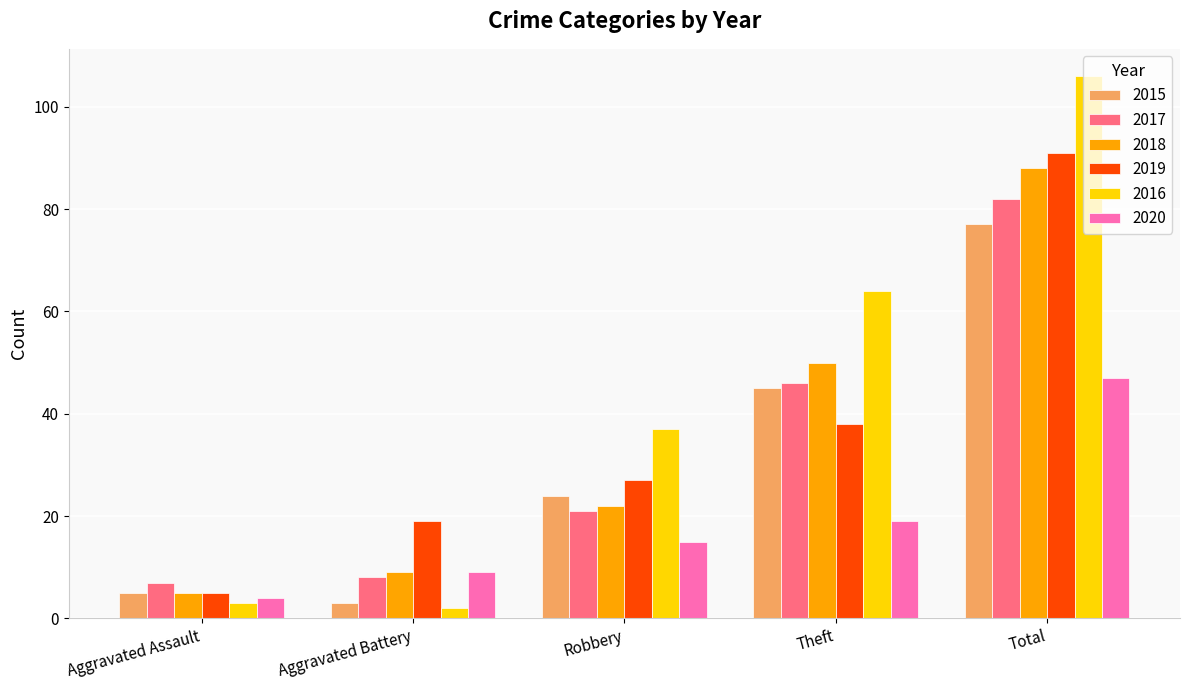

What is the sum of the 2017 values at Theft and Robbery?

67